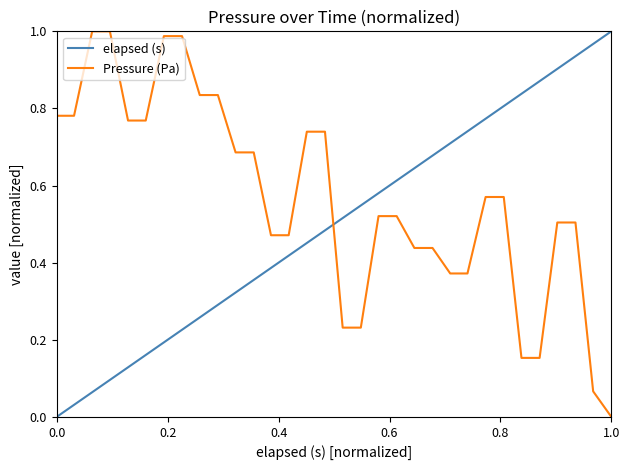

What are all the series names shown in the legend?

elapsed (s), Pressure (Pa)